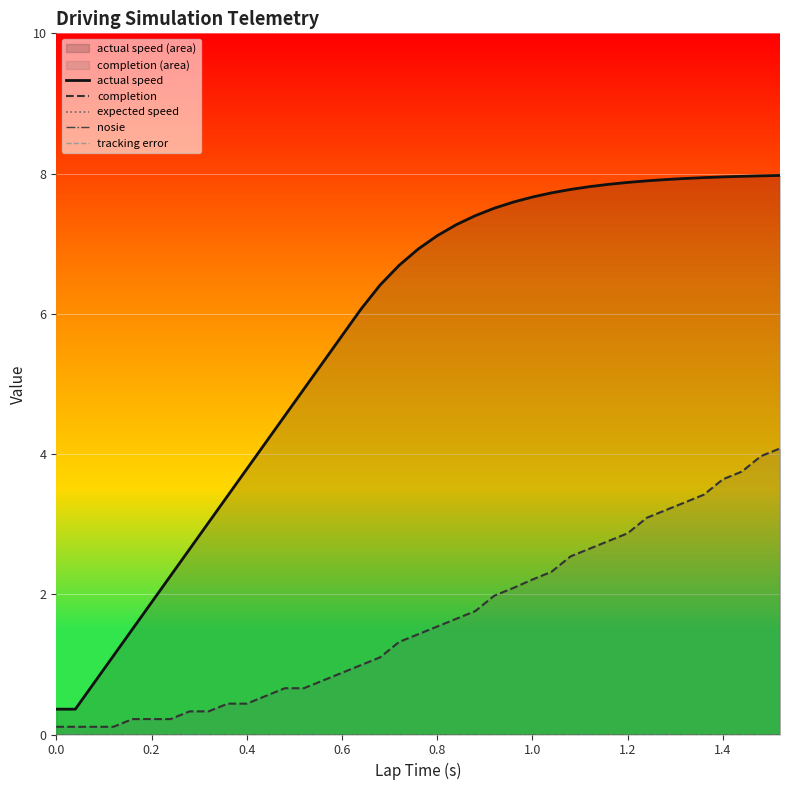

What is the difference between the maximum and minimum values in the actual speed series?

7.6